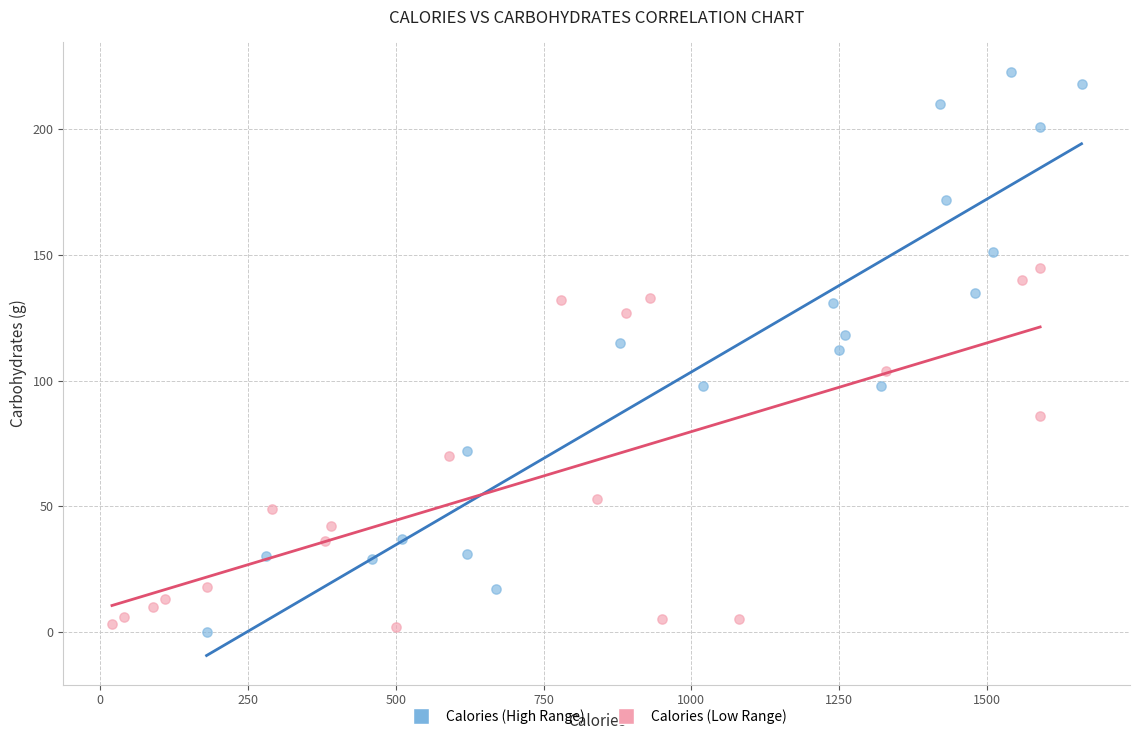

Which series has the widest spread of Y values?

Calories (High Range)